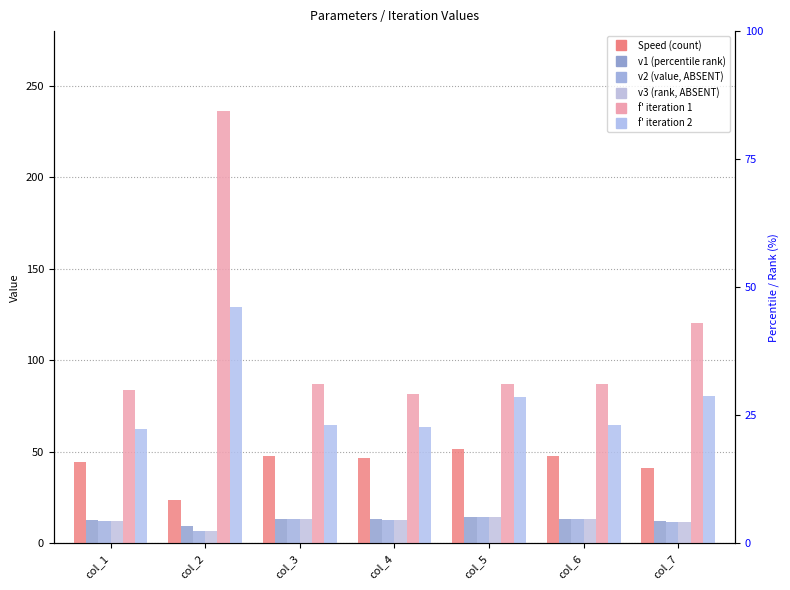

What is the sum of the v2 values at col_5 and col_1?

26.6